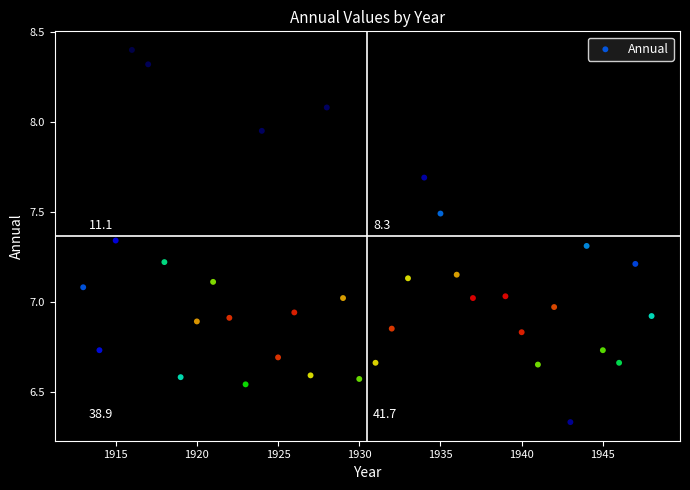

What is the range of Y values (max minus min)?

2.1